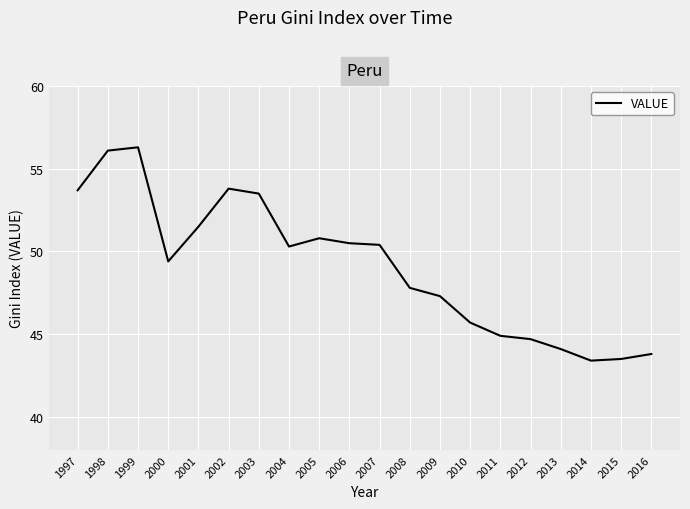

Which has a higher value, 2004 or 1999?

1999